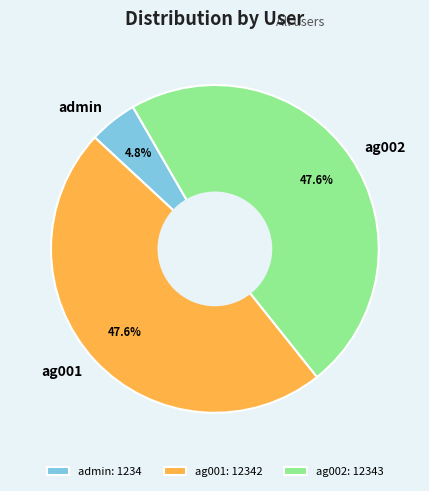

The ag001 slice represents 60% of the pie. True or false?

False